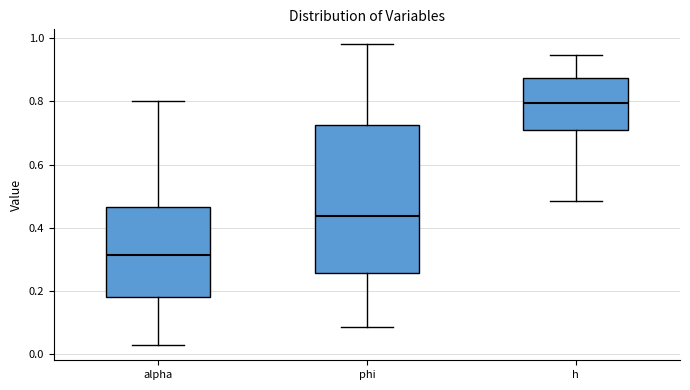

Which box's median line is the highest?

h